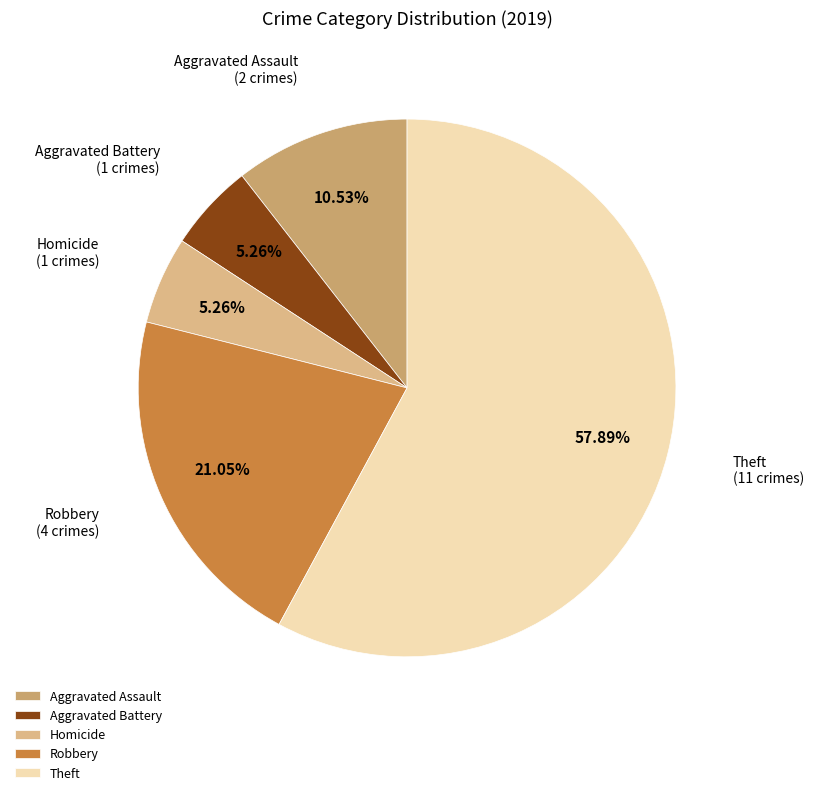

Approximately how many times larger is the value at Robbery compared to Homicide?

4.0